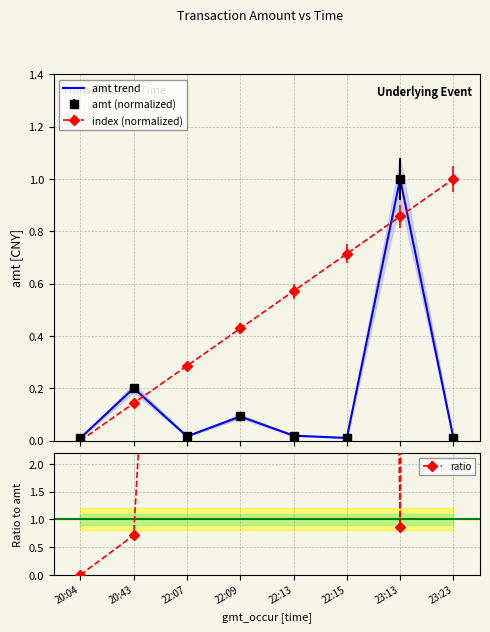

At which category does the data reach its first local valley?

22:07